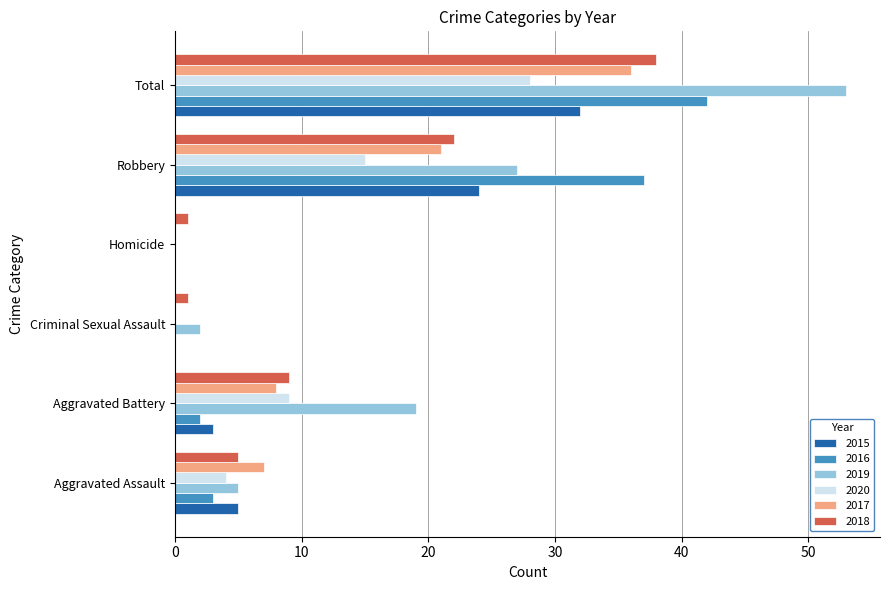

What is the spread (max minus min) of values at Total?

25